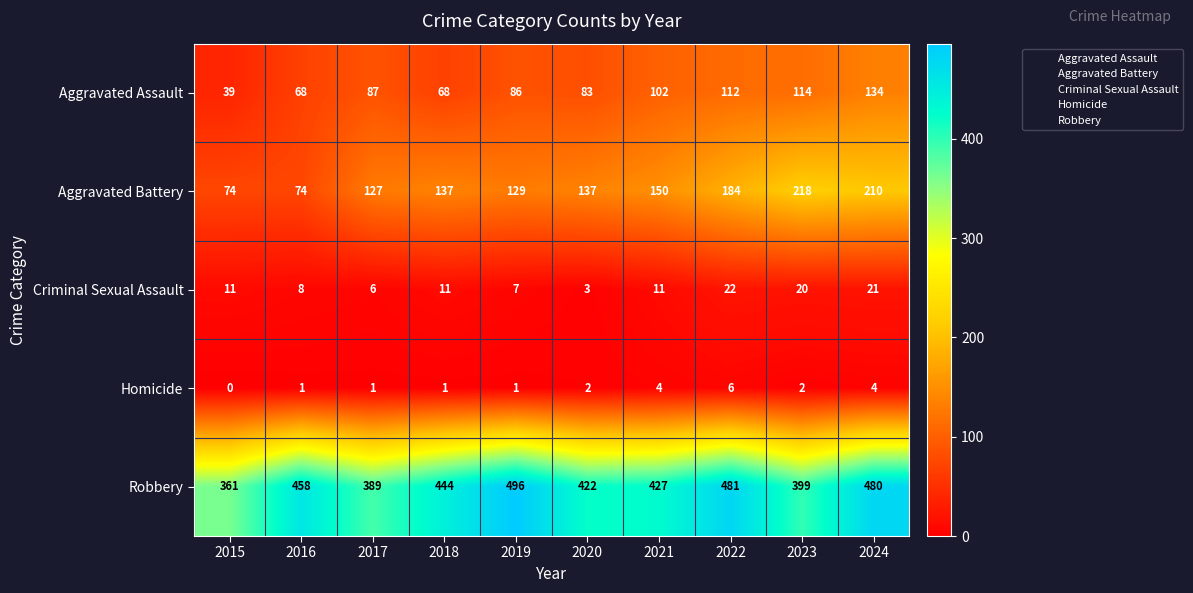

What is the maximum value shown in the chart?

496